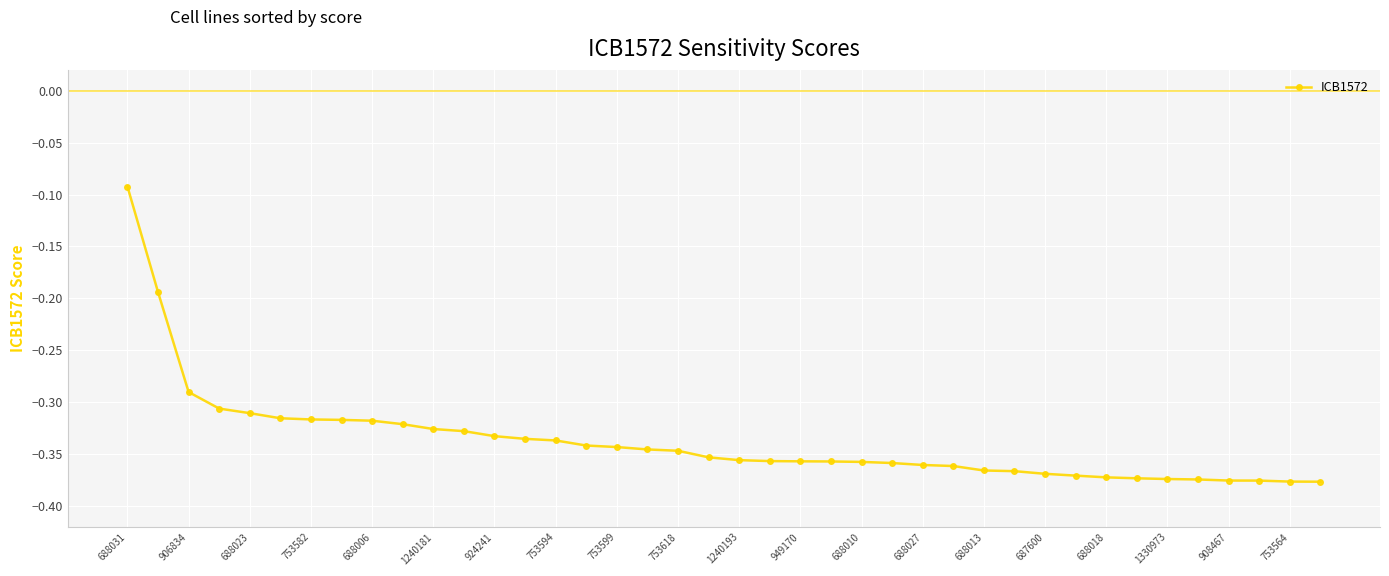

What is the difference between the maximum and second lowest values?

0.3